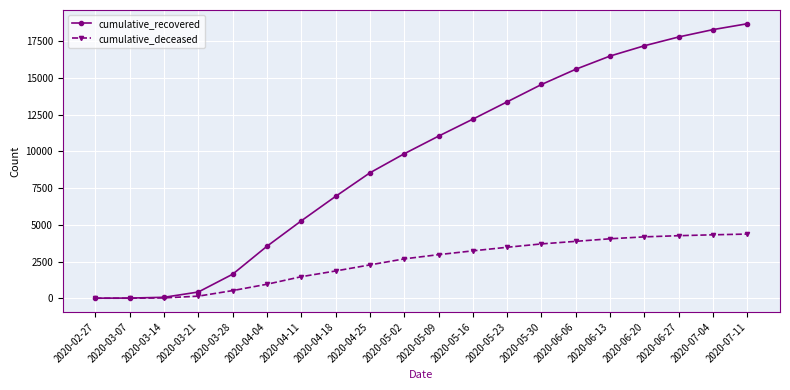

Where is cumulative_deceased nearest to the value 2185?

2020-04-25